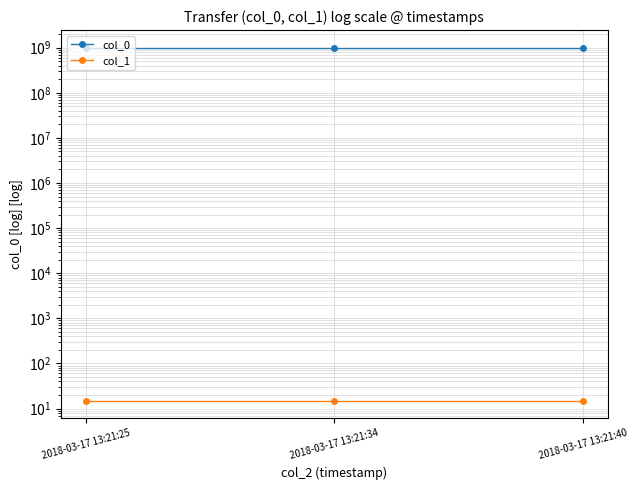

True or false: col_0 has a value of 1332253370 at 2018-03-17 13:21:25.

False